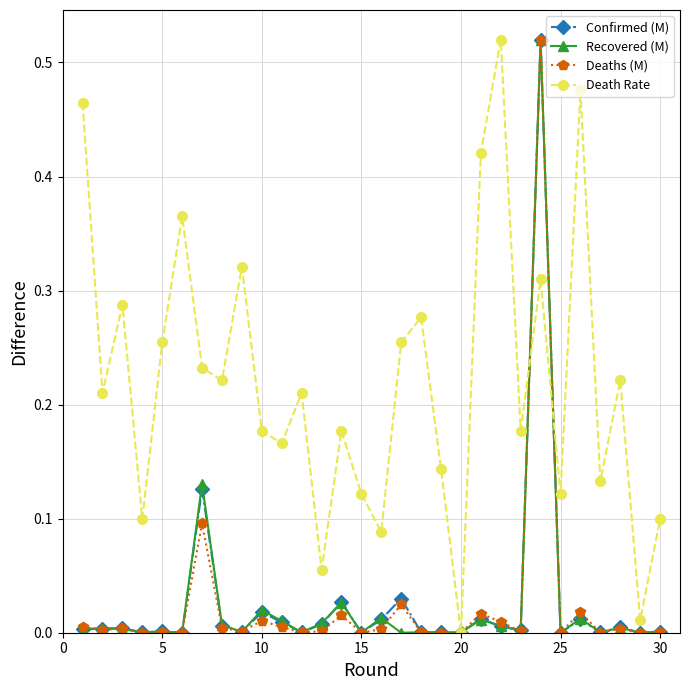

Which series has the largest total across all categories?

Death Rate